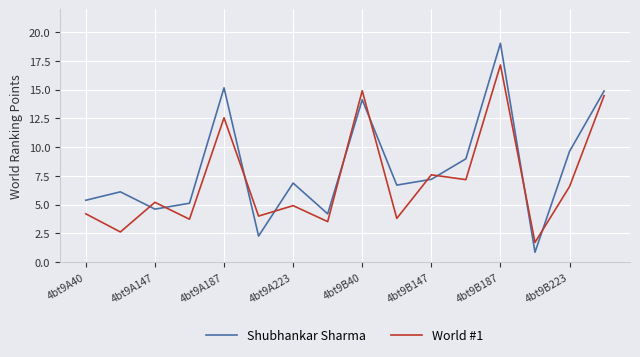

Which series has the largest range (max minus min)?

Shubhankar Sharma